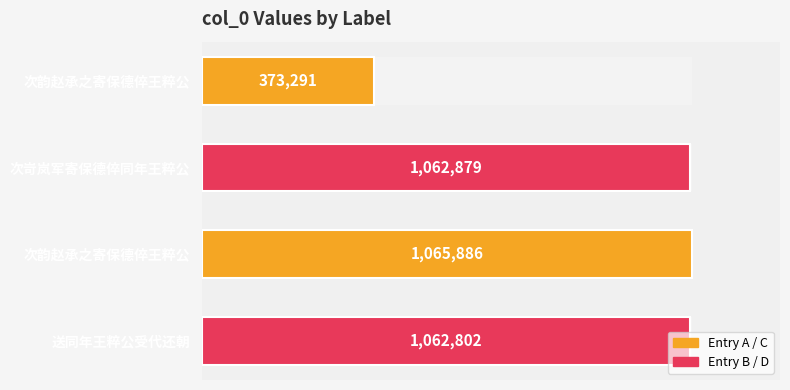

The value at 次岢岚军寄保德倅同年王粹公 is 1062879. True or false?

True